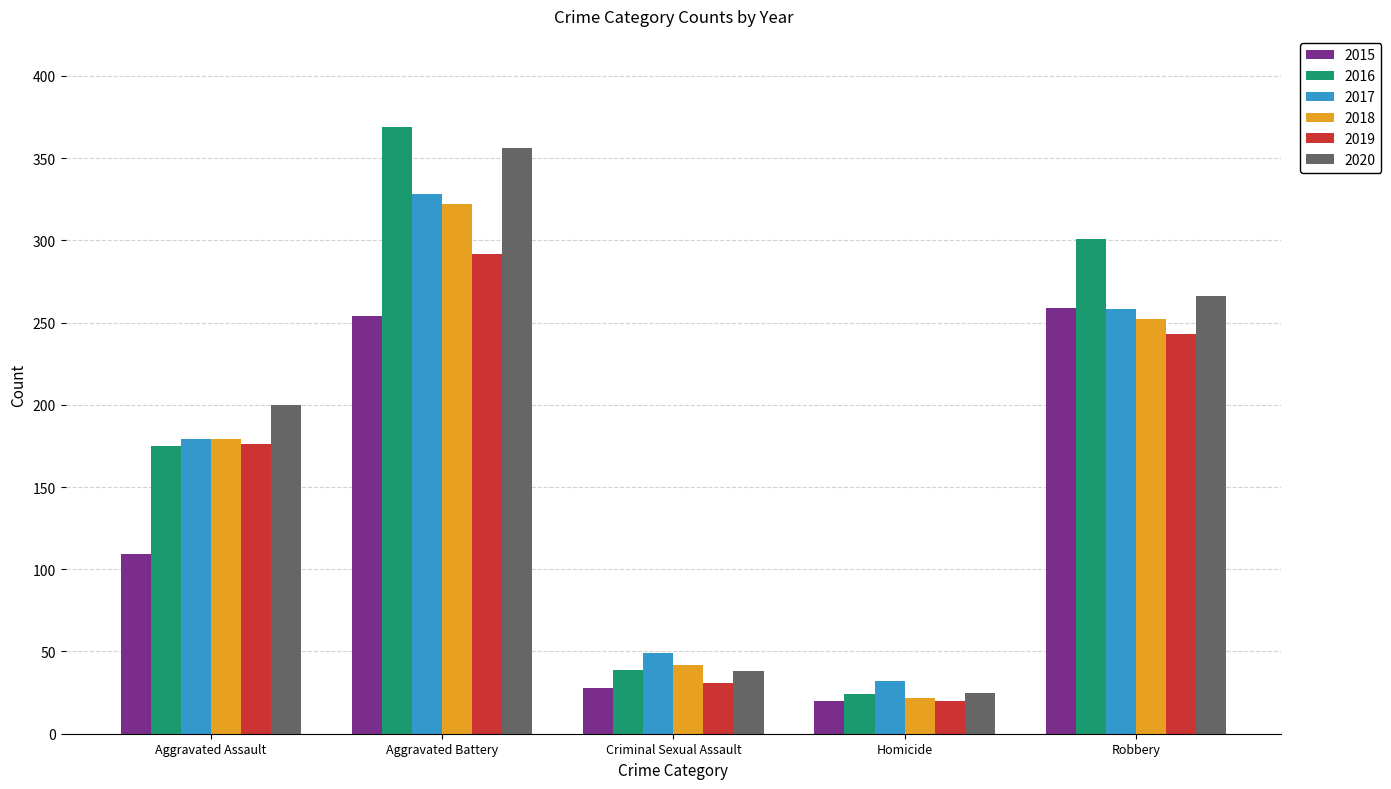

List the labels in order of 2016 value, largest first.

Aggravated Battery, Robbery, Aggravated Assault, Criminal Sexual Assault, Homicide